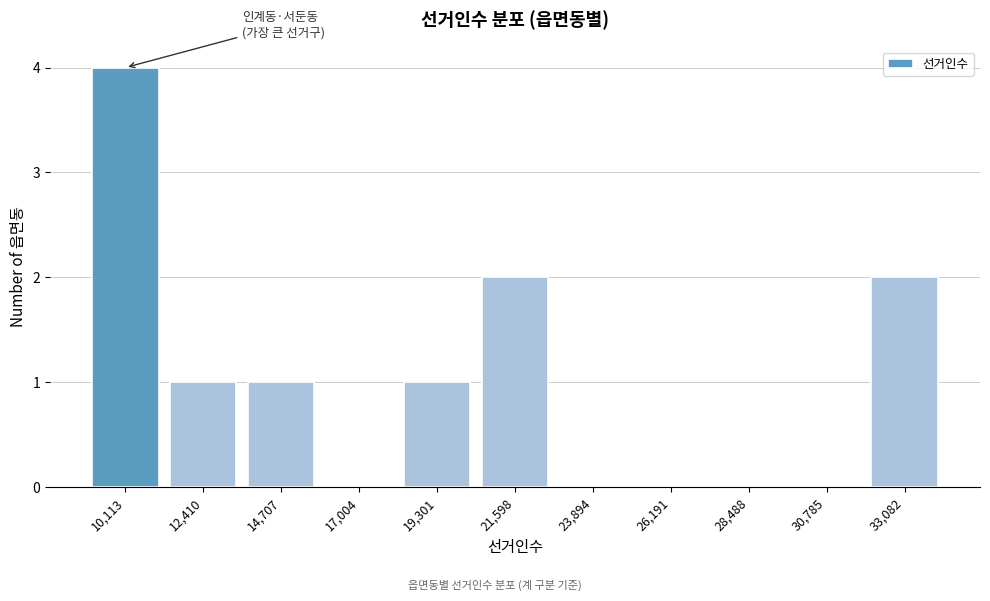

How tall is the bar that spans 20500 to 22500 on the x-axis? Neither the bar edges nor the heights are printed on the chart, so give them approximately, as read against the axes.

2